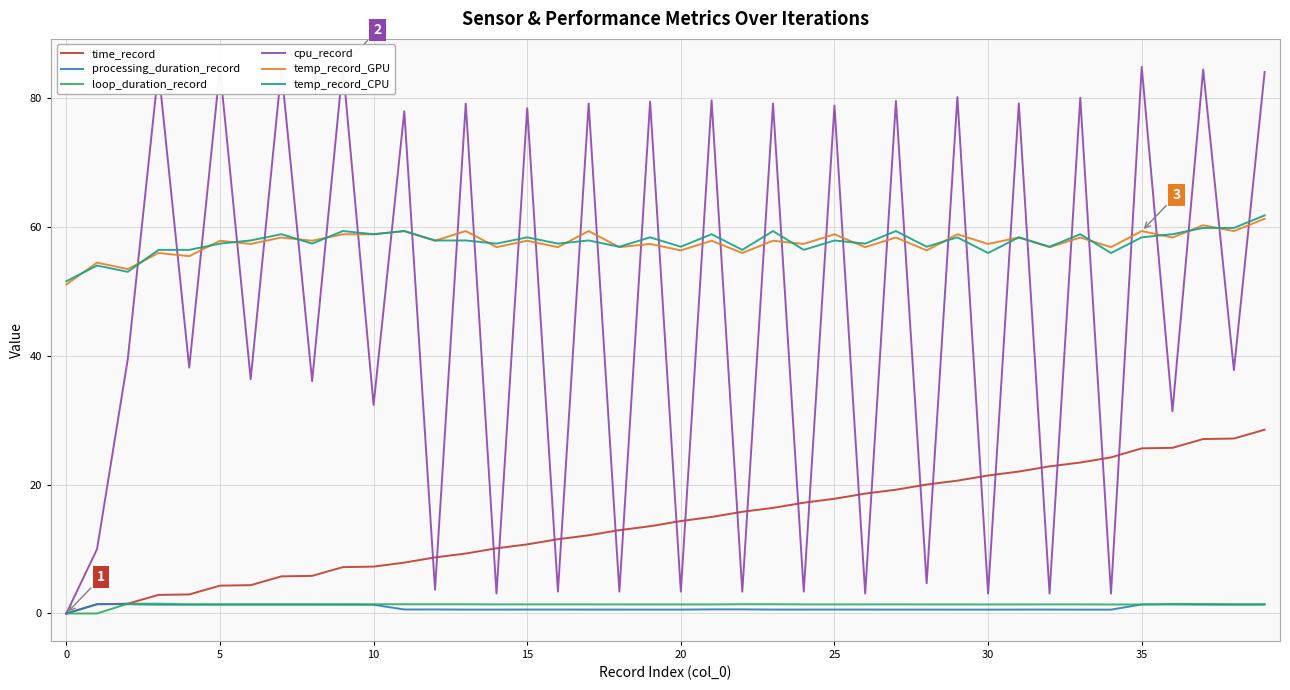

In temp_record_CPU, how many points are lower than both neighbors (excluding endpoints)?

14